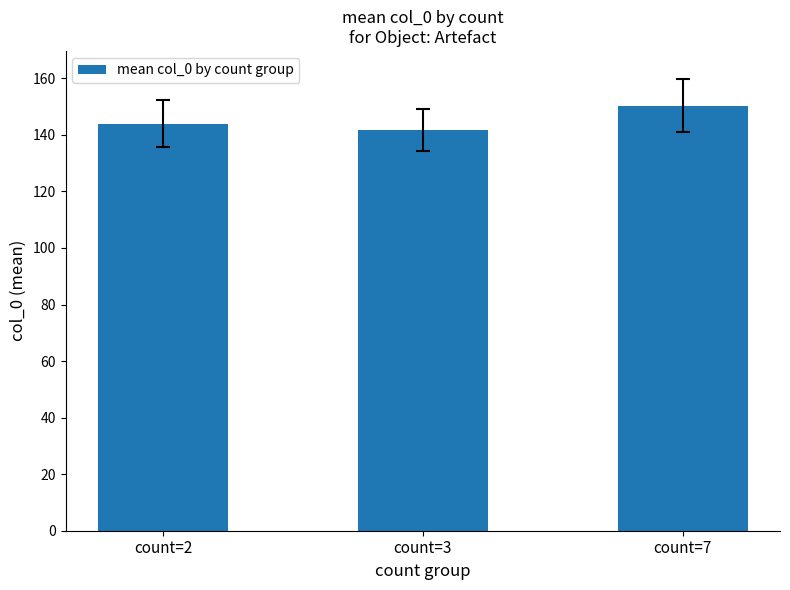

Which category has the lowest value across all series?

count=3